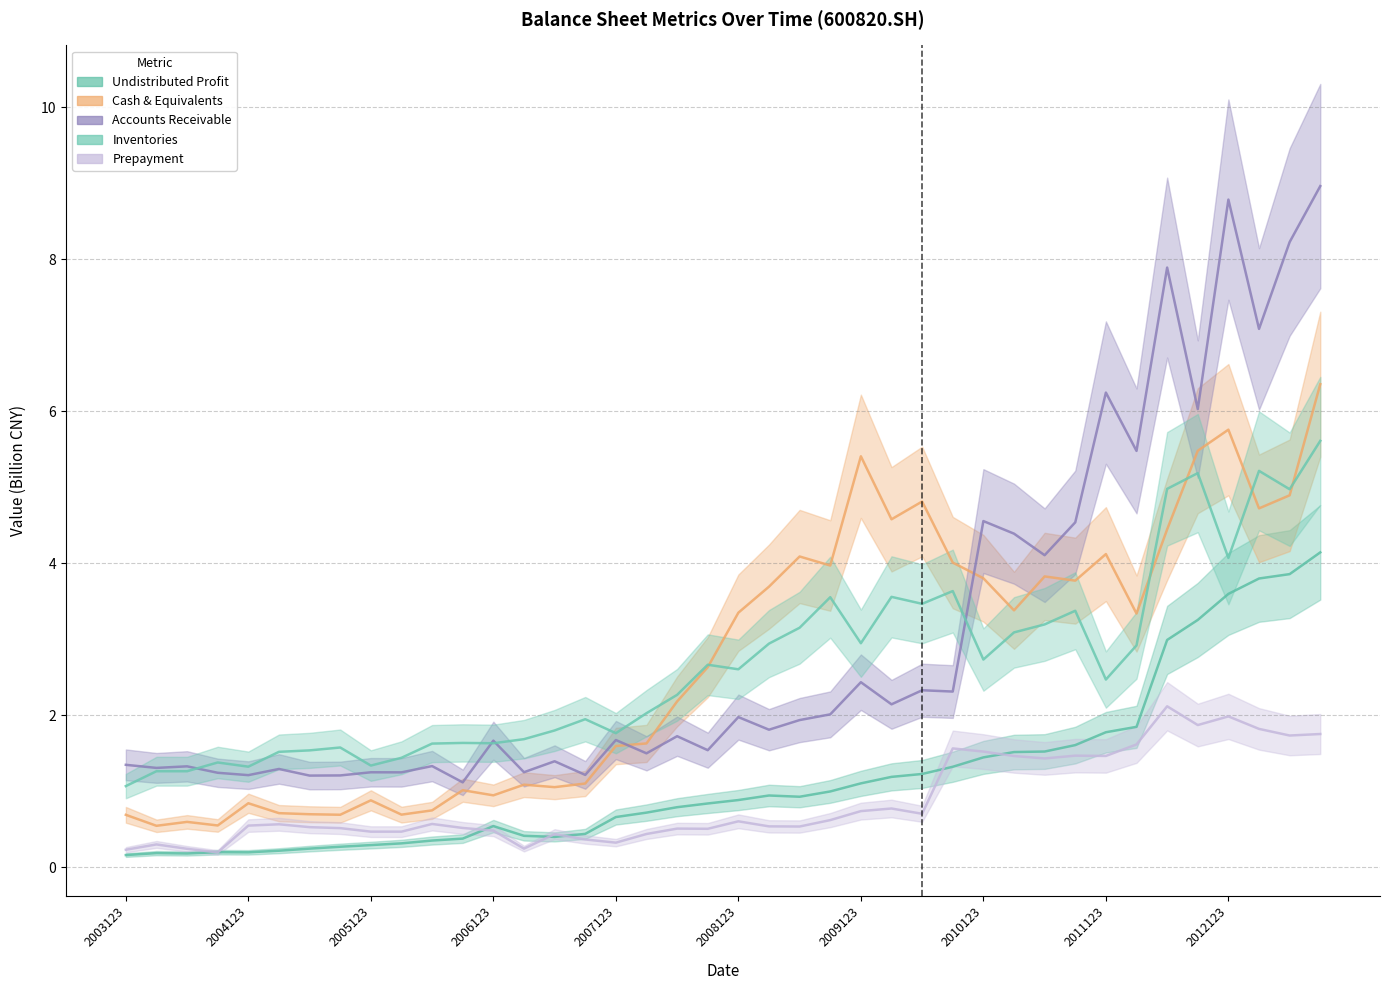

What is the total value across all series at 20100930?

12.8